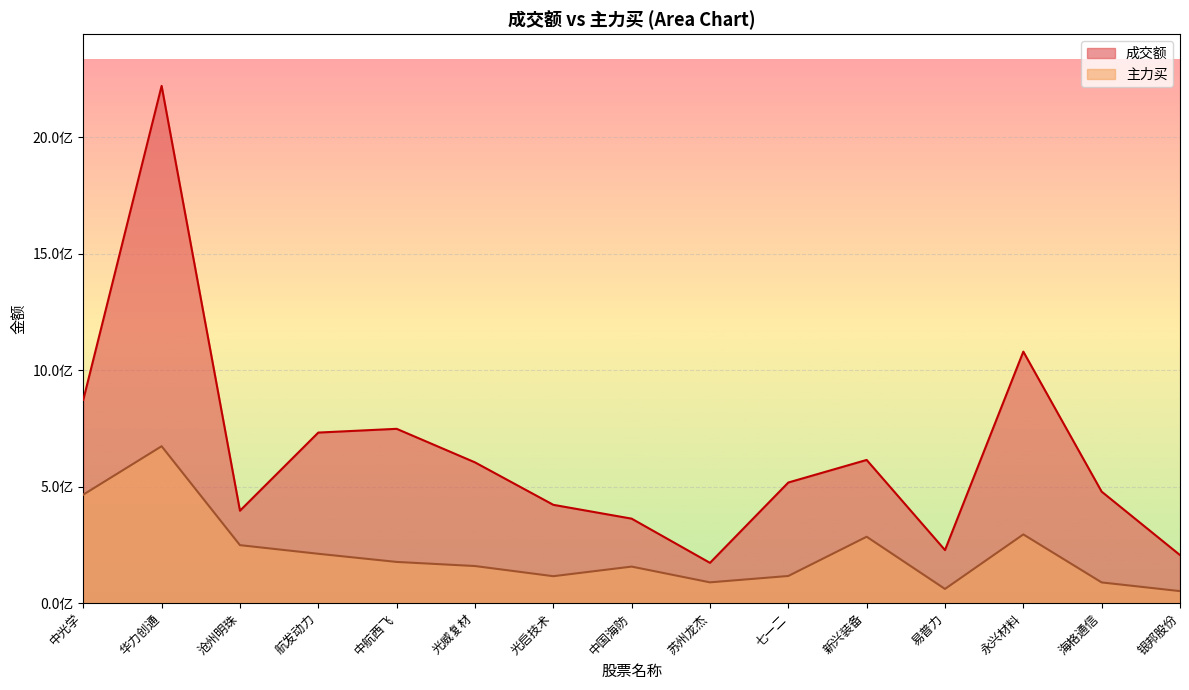

At which label does 成交额 reach its minimum?

苏州龙杰